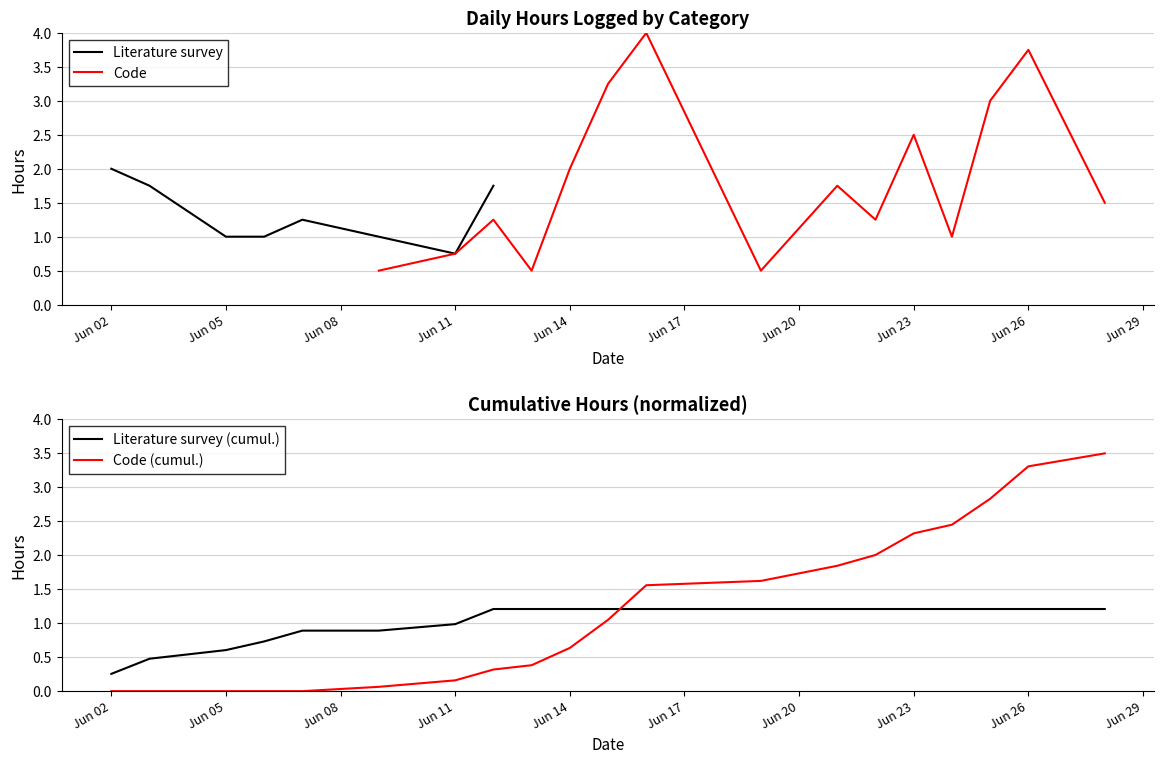

What is the maximum value for Literature survey?

2.0